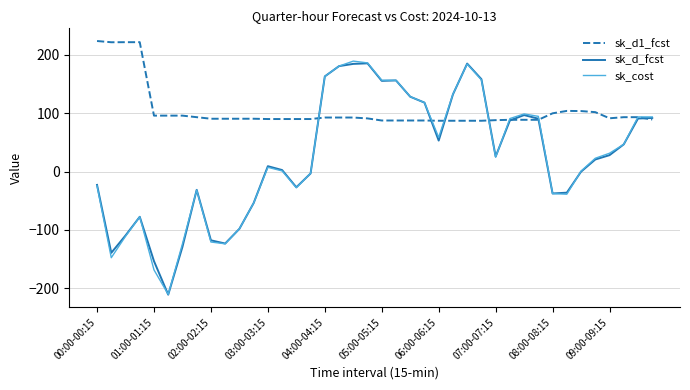

Which series has the largest total across all categories?

sk_d1_fcst